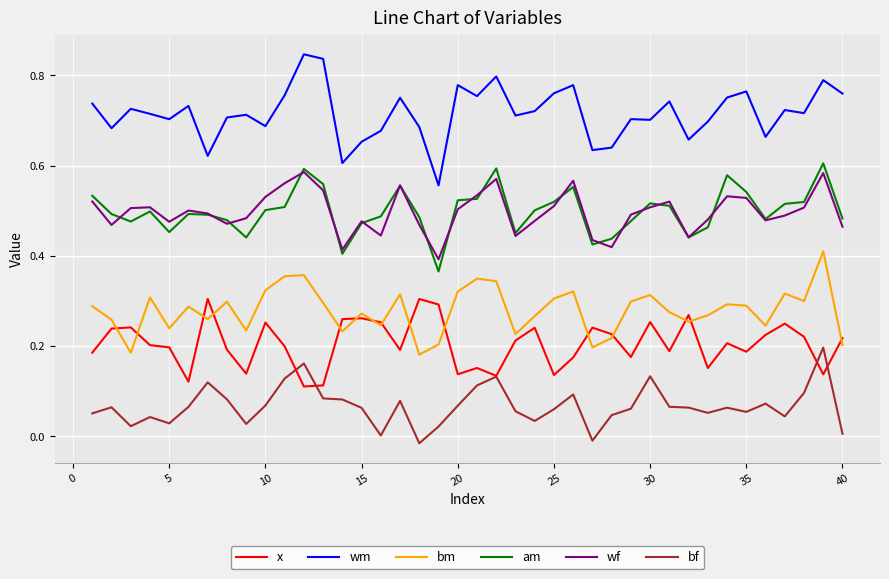

At how many categories does at least one series exceed 0?

40